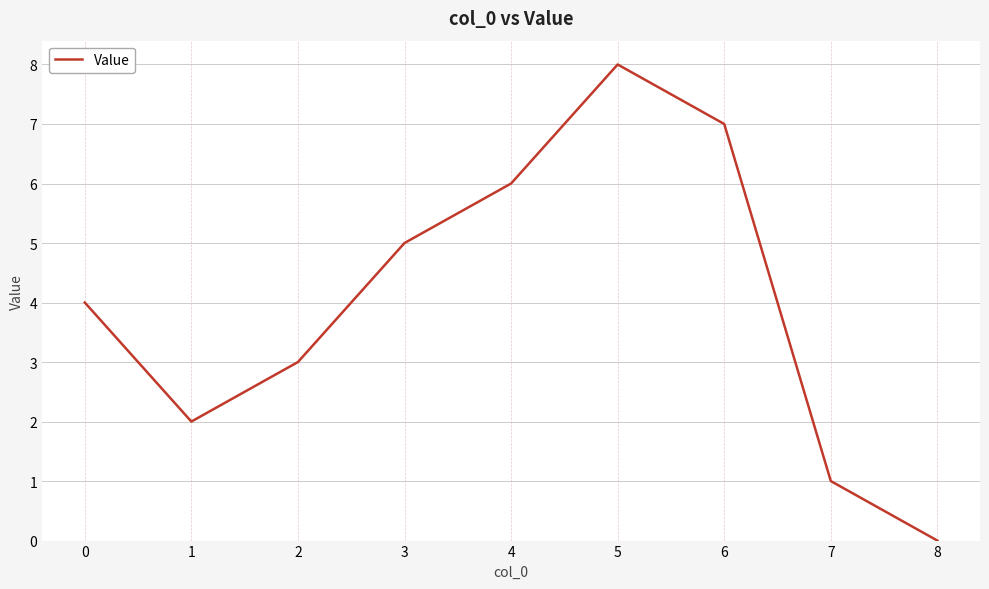

How many lines are shown in the chart?

1